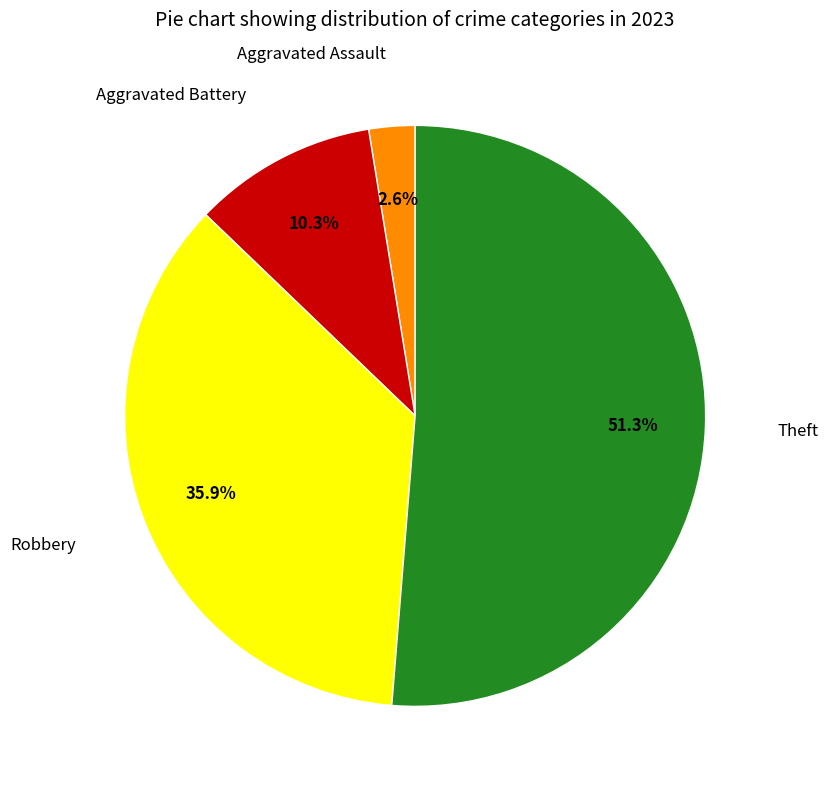

Combined, do Aggravated Battery and Robbery account for over 50%?

No